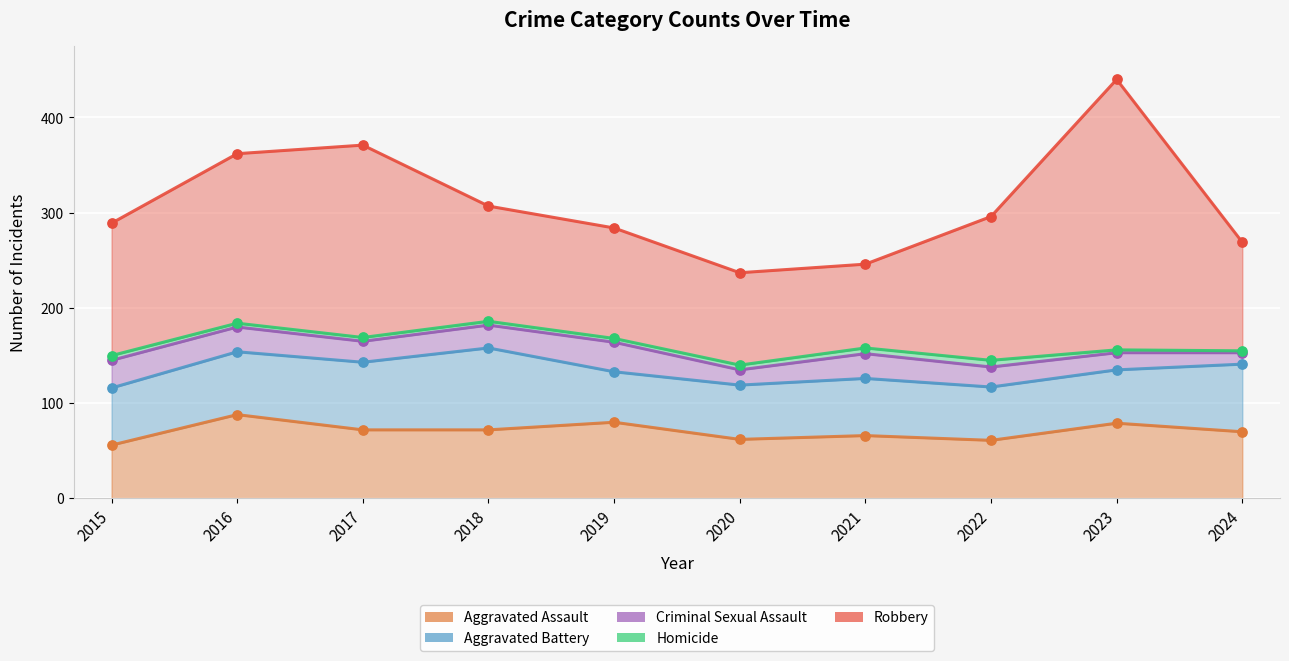

Which series has the largest Y range (max minus min)?

Robbery